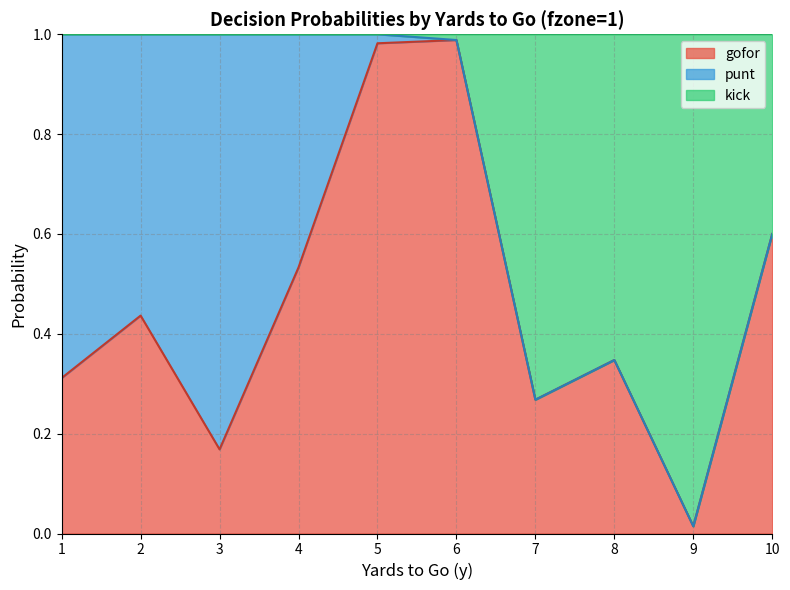

True or false: gofor has more than 2 points higher than both neighbors.

True